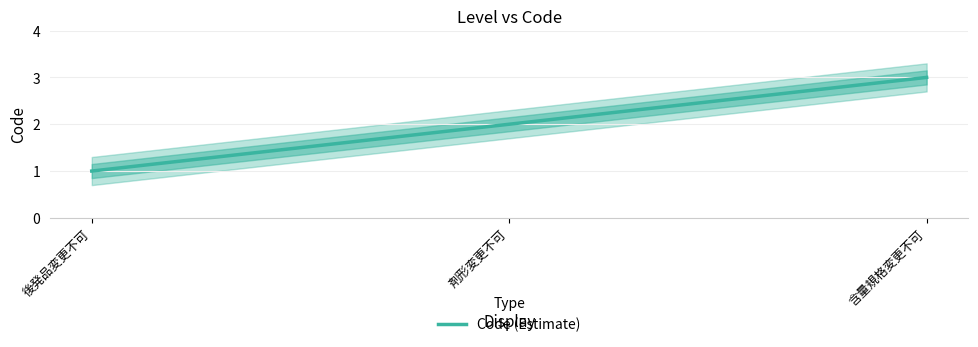

The value at 含量規格変更不可 is 3. True or false?

True